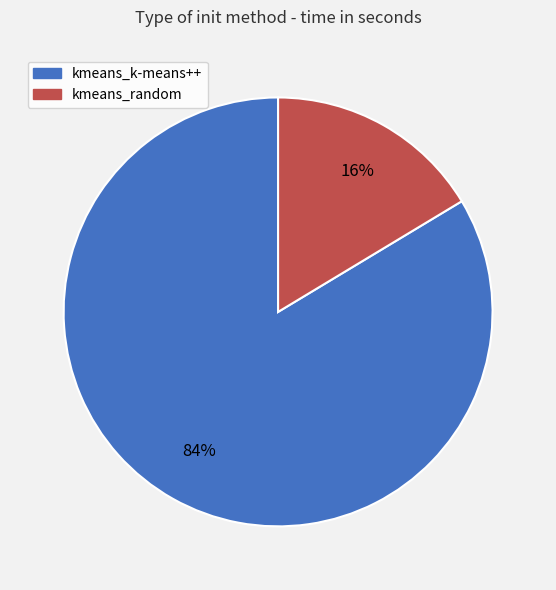

The kmeans_k-means++ slice represents 84% of the pie. True or false?

True